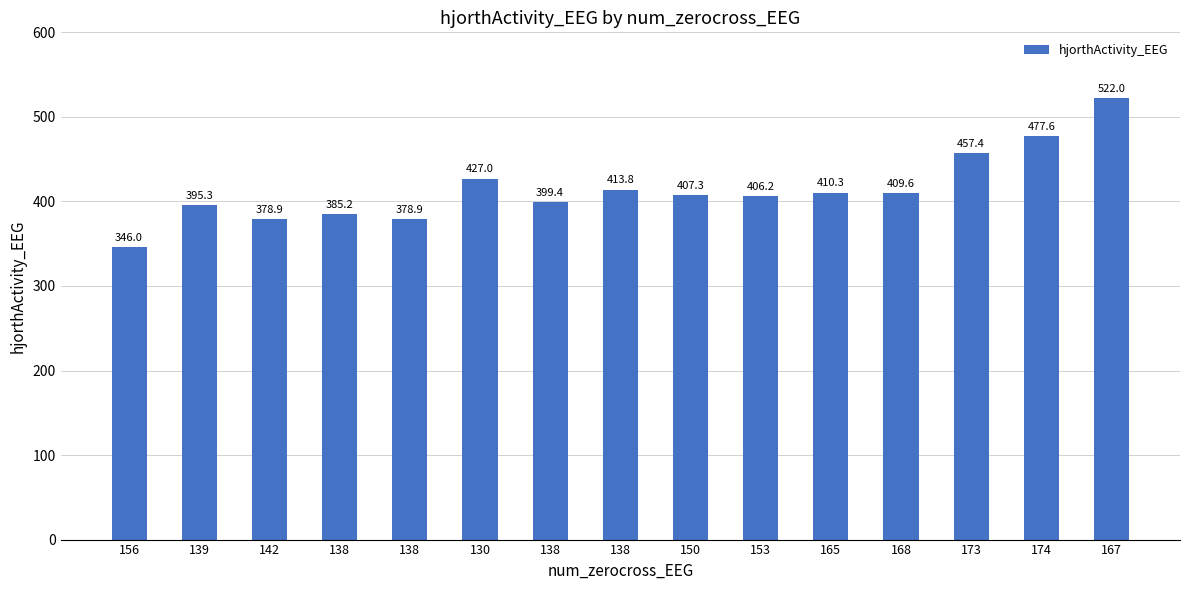

Which label corresponds to the smallest value in the chart?

156